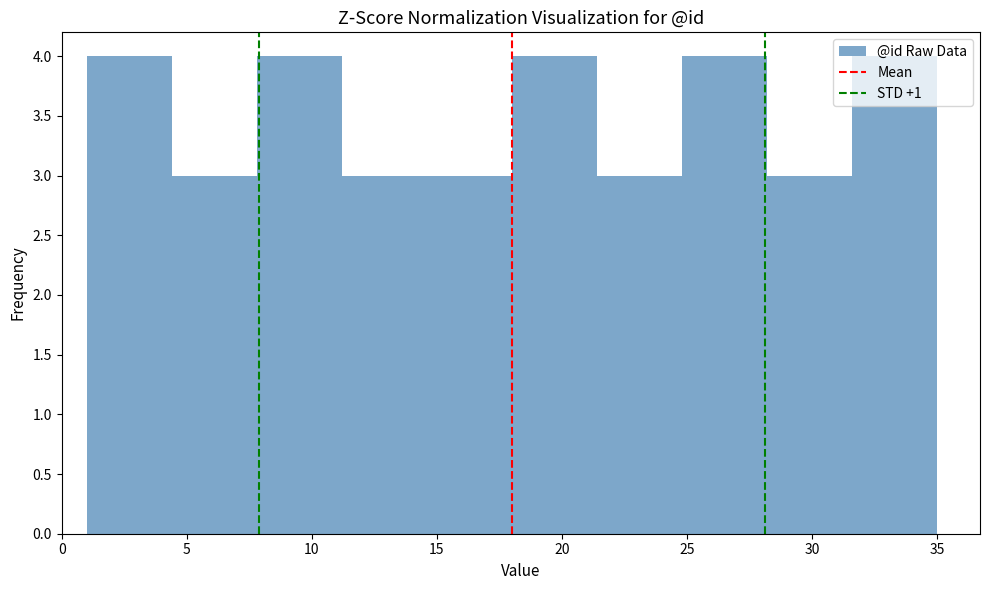

Reading left to right, list every bar in this chart as the range it spans on the x-axis followed by its height. Neither the bar edges nor the heights are printed on the chart, so give them approximately, as read against the axes.

1.0 to 4.4: 4
4.4 to 7.8: 3
7.8 to 11.2: 4
11.2 to 14.6: 3
14.6 to 18.0: 3
18.0 to 21.4: 4
21.4 to 24.8: 3
24.8 to 28.2: 4
28.2 to 31.6: 3
31.6 to 35.0: 4